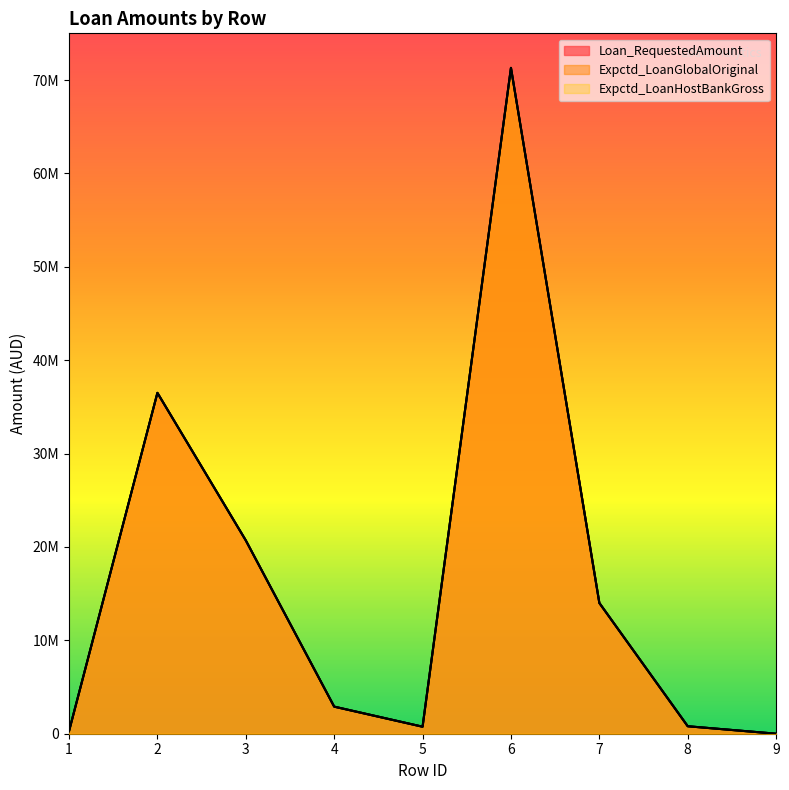

What is the average value of the Expctd_LoanGlobalOriginal series?

16358557.6